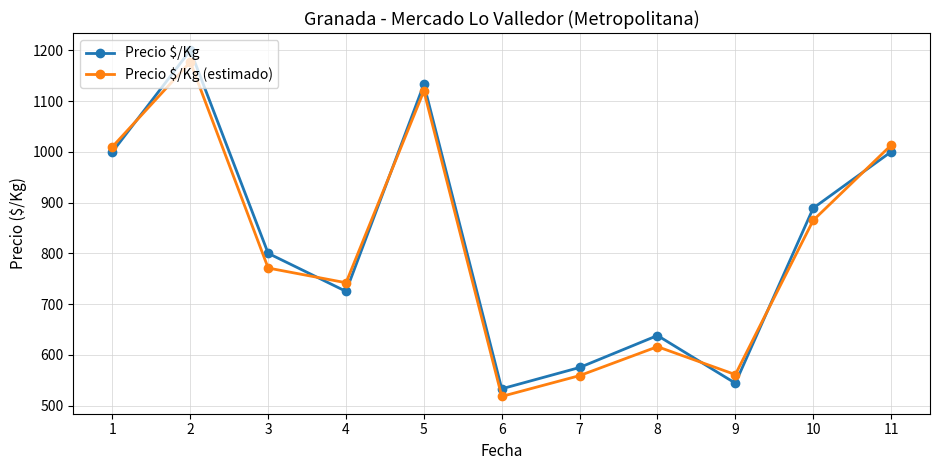

Read the Precio $/Kg (estimado) value at 9.

561